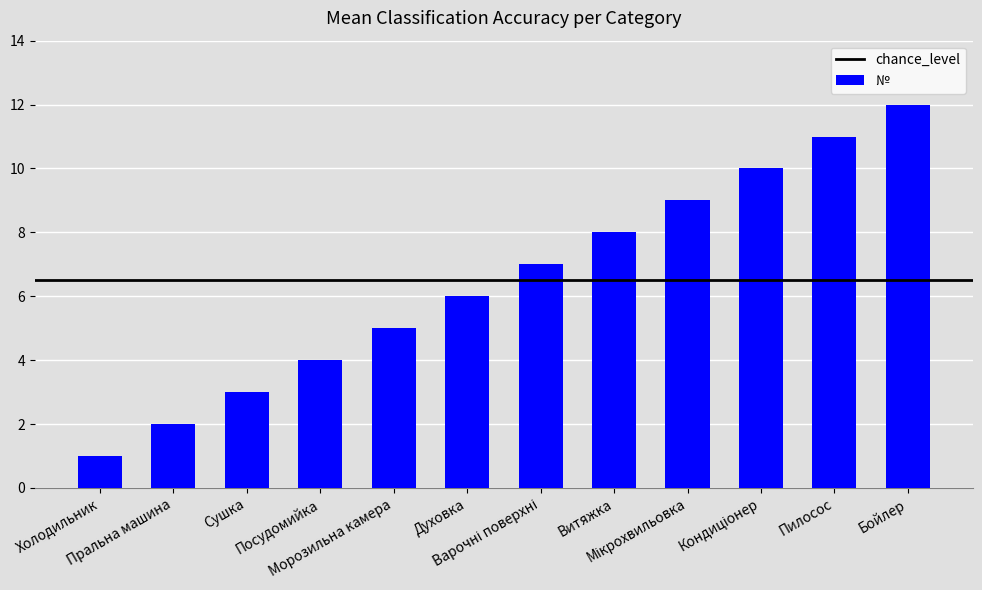

Reading right to left, list all the values displayed in this chart.

12	11	10	9	8	7	6	5	4	3	2	1